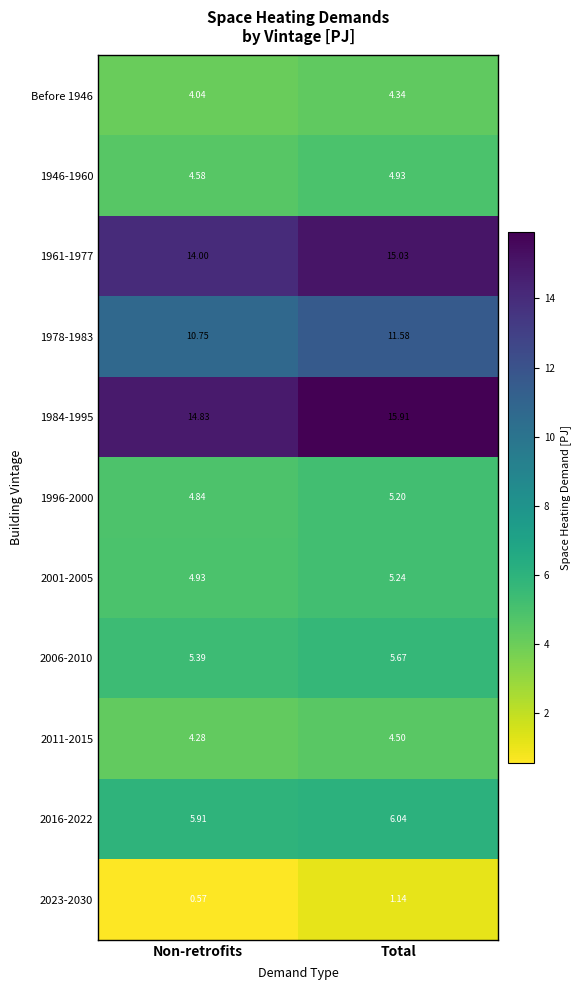

At which label is 1961-1977 closest to 14?

Non-retrofits